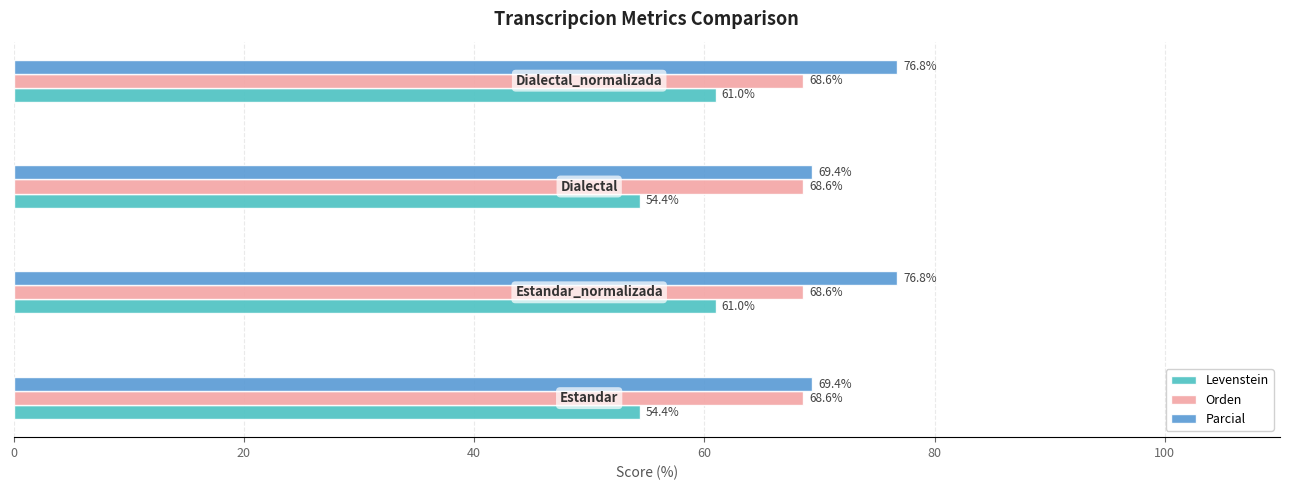

At how many categories does at least one series exceed 76?

2